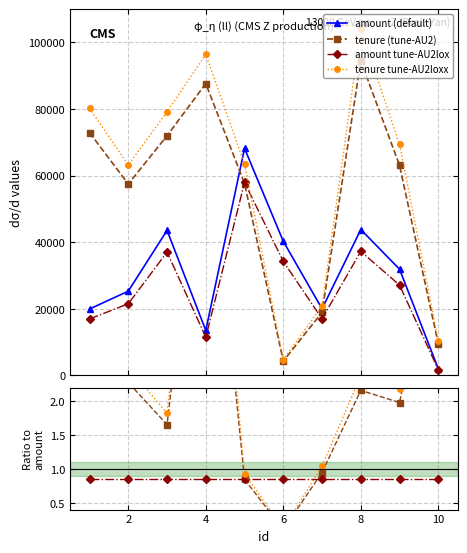

After their last crossing, which series has the higher values: amount or tenure?

tenure